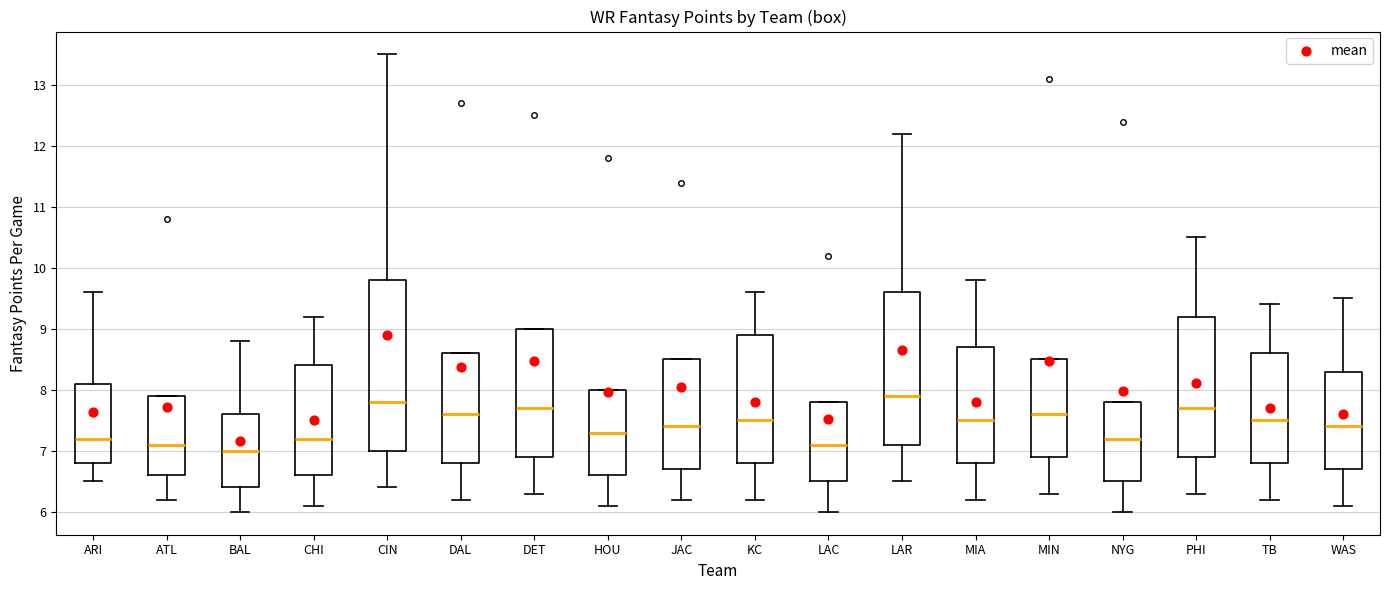

Reading left to right, read every box against the y-axis: the position of its median line, the range the box covers, and the ends of its whiskers. The values are not printed on the chart, so give them approximately, as read against the axis.

ARI: median 7.2, box 6.8 to 8.1, whiskers 6.5 to 9.6
ATL: median 7.1, box 6.6 to 7.9, whiskers 6.2 to 7.9
BAL: median 7.0, box 6.4 to 7.6, whiskers 6.0 to 8.8
CHI: median 7.2, box 6.6 to 8.4, whiskers 6.1 to 9.2
CIN: median 7.8, box 7.0 to 9.8, whiskers 6.4 to 13.5
DAL: median 7.6, box 6.8 to 8.6, whiskers 6.2 to 8.6
DET: median 7.7, box 6.9 to 9.0, whiskers 6.3 to 9.0
HOU: median 7.3, box 6.6 to 8.0, whiskers 6.1 to 8.0
JAC: median 7.4, box 6.7 to 8.5, whiskers 6.2 to 8.5
KC: median 7.5, box 6.8 to 8.9, whiskers 6.2 to 9.6
LAC: median 7.1, box 6.5 to 7.8, whiskers 6.0 to 7.8
LAR: median 7.9, box 7.1 to 9.6, whiskers 6.5 to 12.2
MIA: median 7.5, box 6.8 to 8.7, whiskers 6.2 to 9.8
MIN: median 7.6, box 6.9 to 8.5, whiskers 6.3 to 8.5
NYG: median 7.2, box 6.5 to 7.8, whiskers 6.0 to 7.8
PHI: median 7.7, box 6.9 to 9.2, whiskers 6.3 to 10.5
TB: median 7.5, box 6.8 to 8.6, whiskers 6.2 to 9.4
WAS: median 7.4, box 6.7 to 8.3, whiskers 6.1 to 9.5